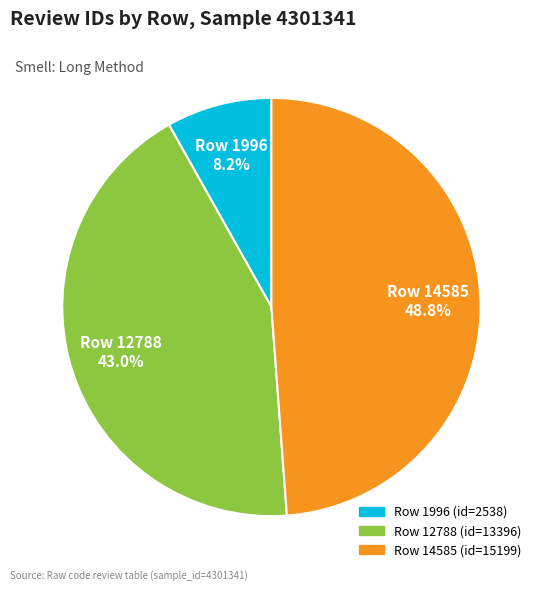

Is there a majority slice in this chart?

No